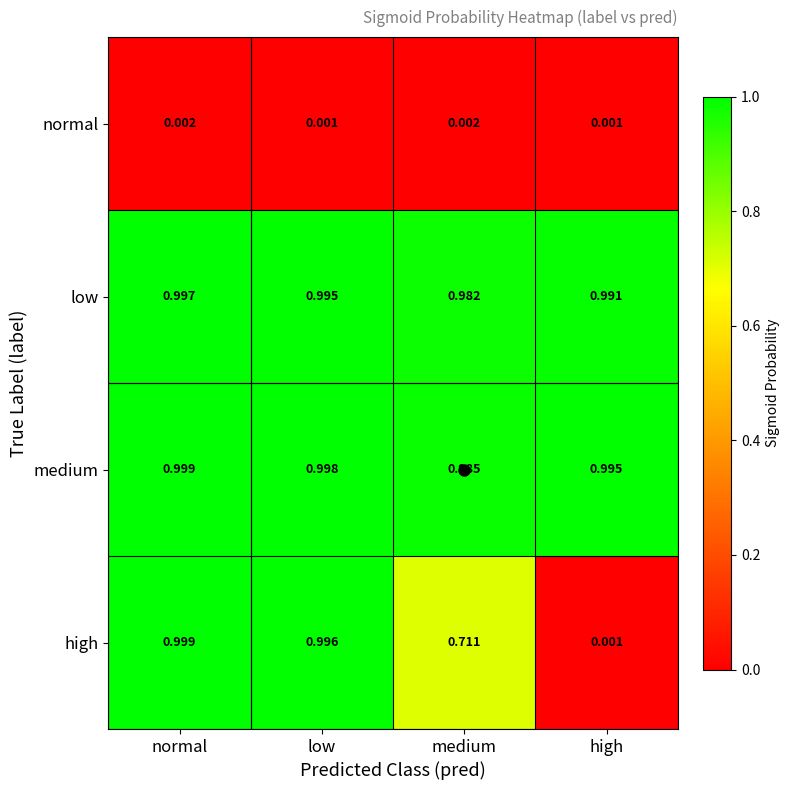

Is the value of medium at medium greater than the value of low at high?

No